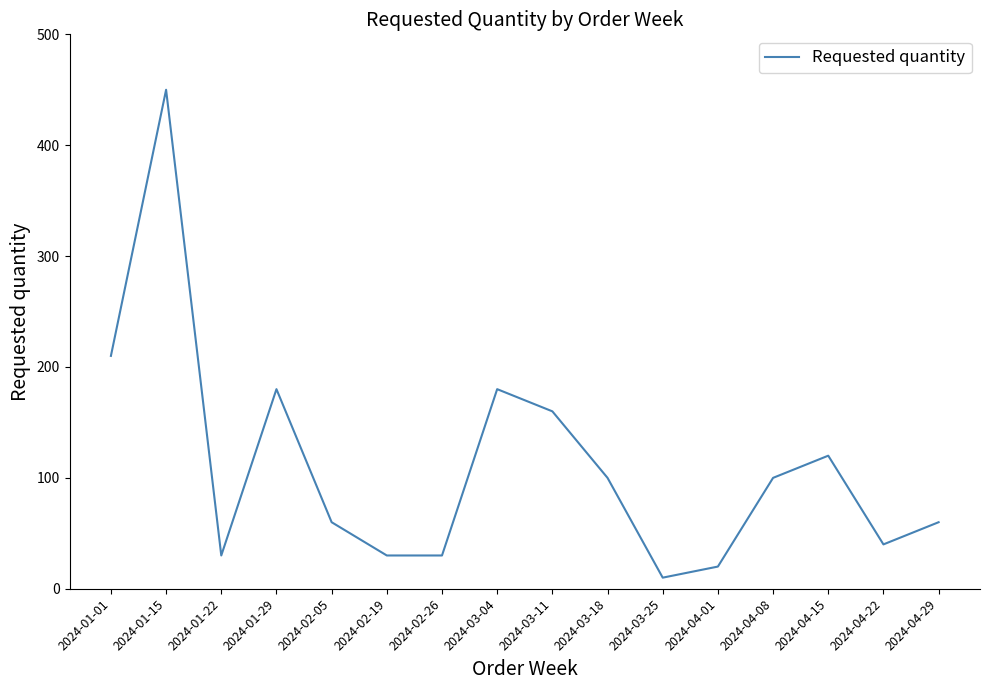

True or false: the data has more than 0 interior local peaks.

True